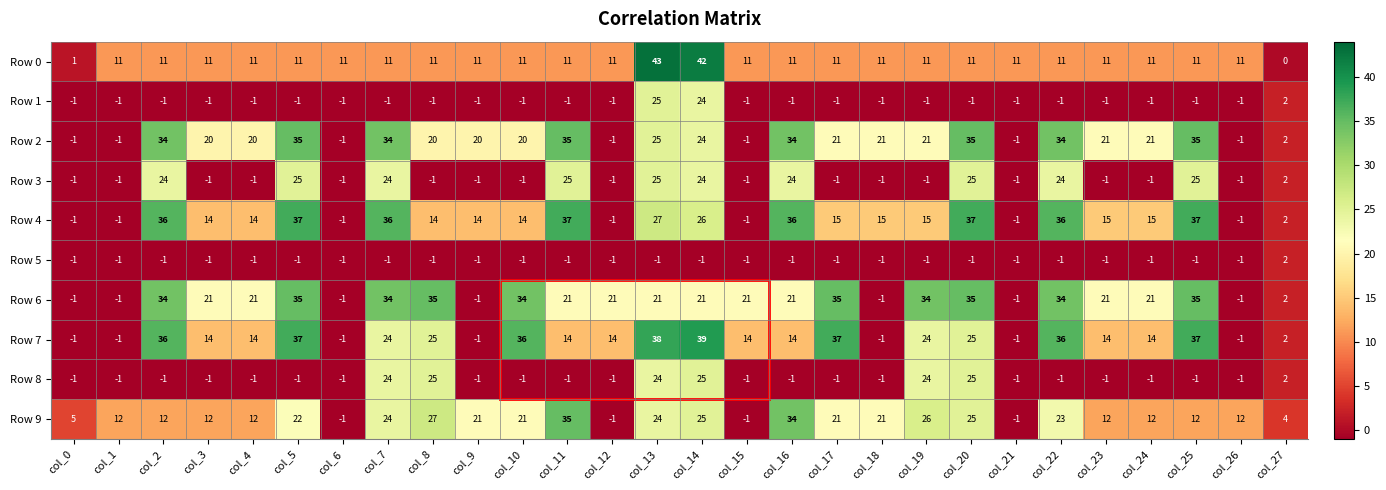

What is the greatest value displayed?

43